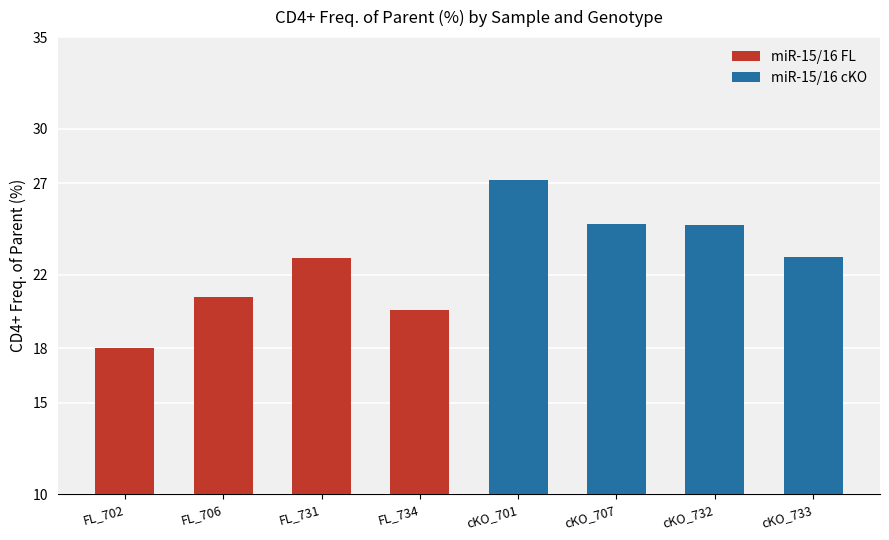

At which label is miR-15/16 FL closest to 20?

FL_734